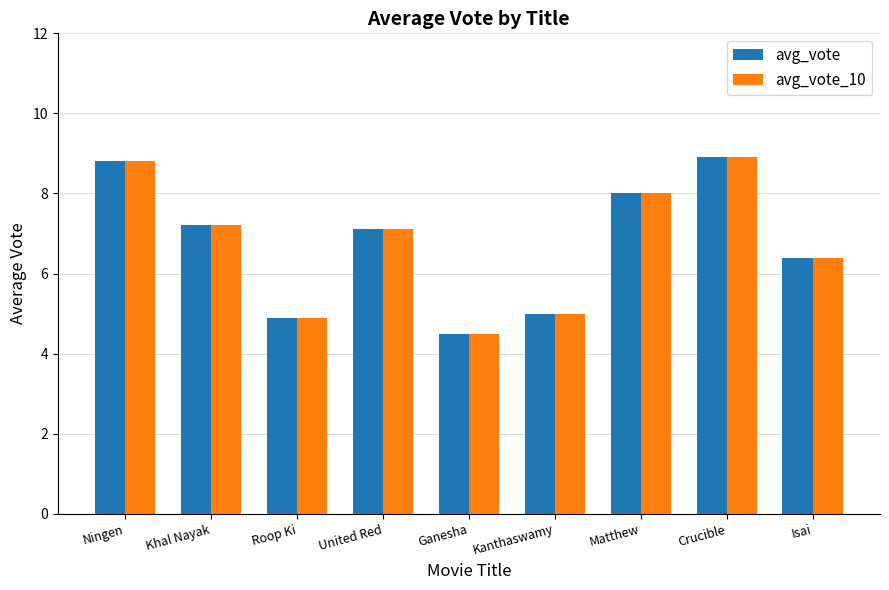

True or false: avg_vote has a value of 5.0 at Kanthaswamy.

True